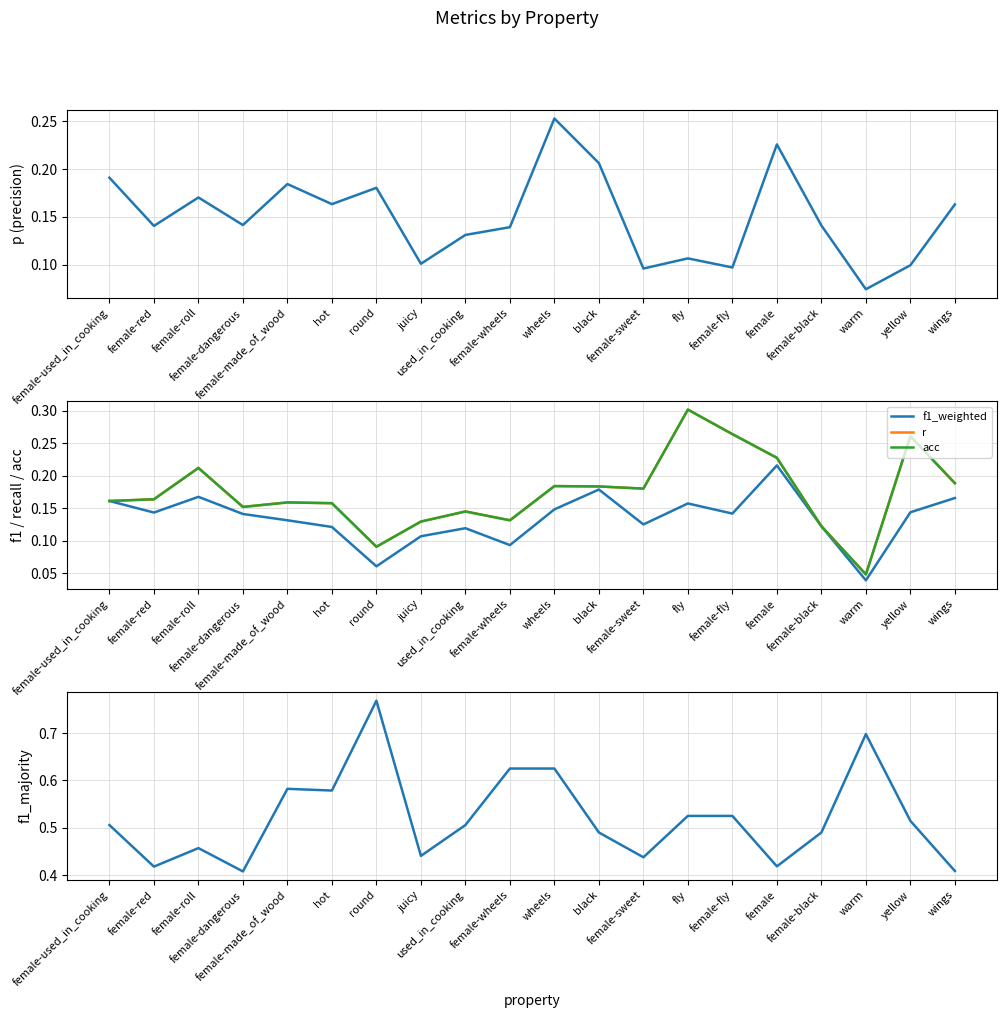

Is this an area chart (filled region under the line)?

No